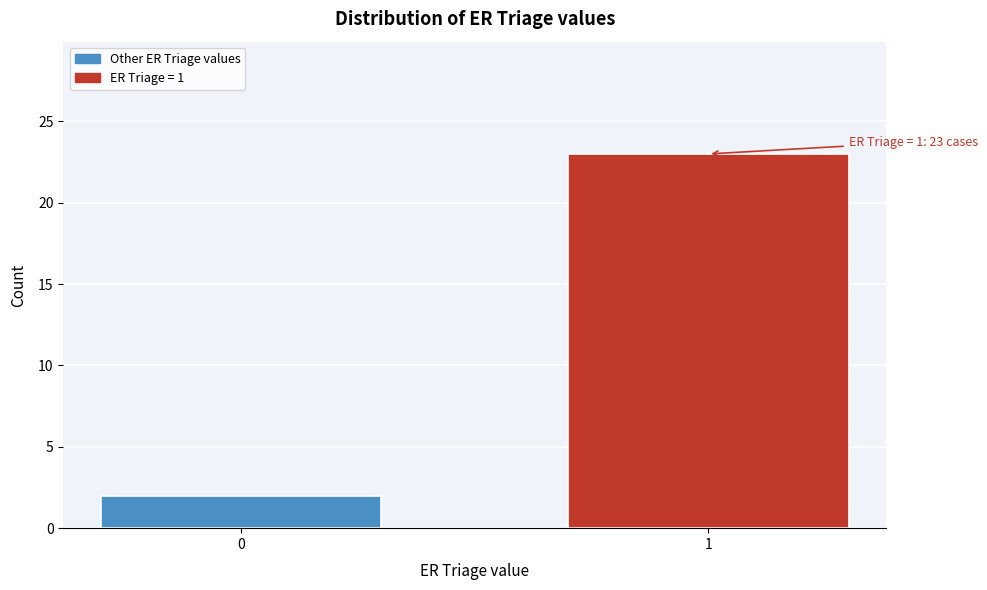

Reading left to right, transcribe all the data shown in this chart.

2	23